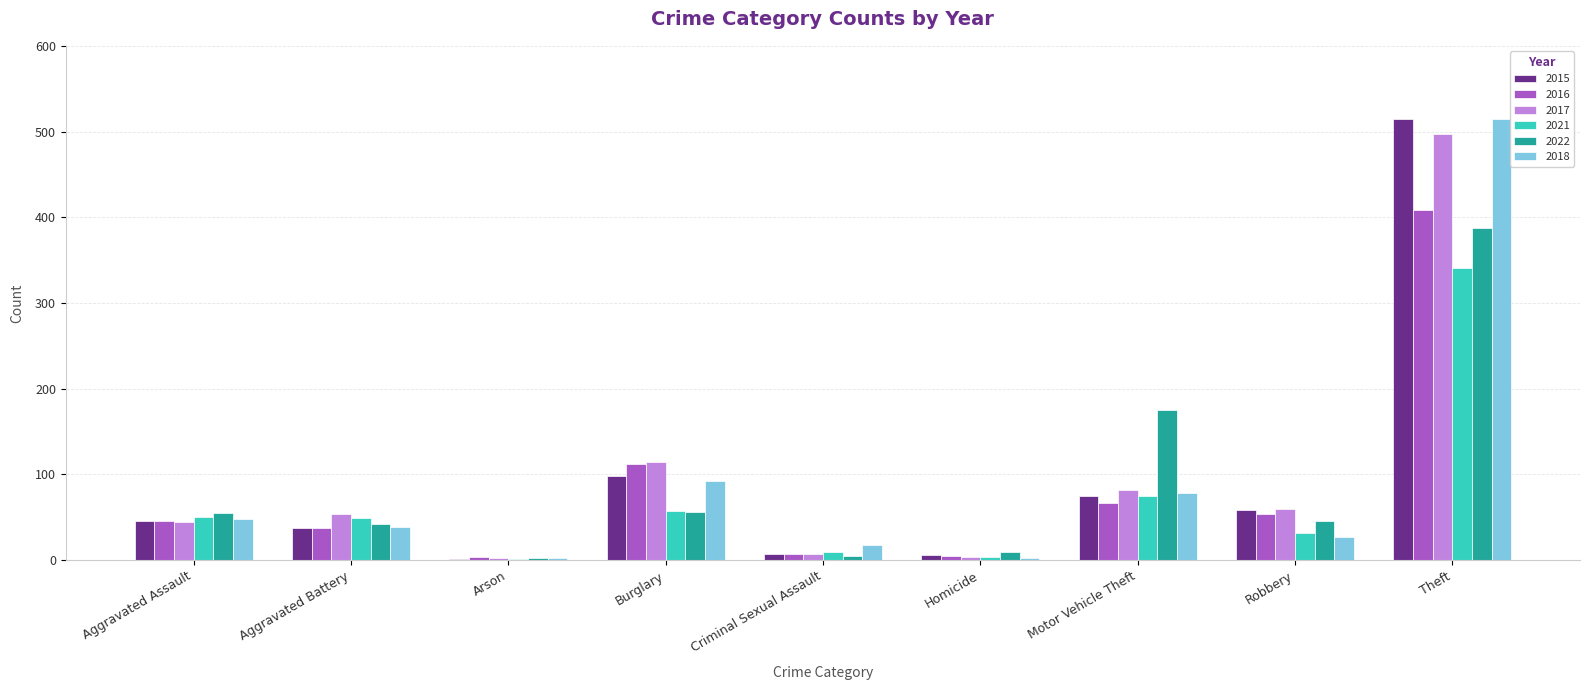

Which category has the highest value in the 2017 series?

Theft